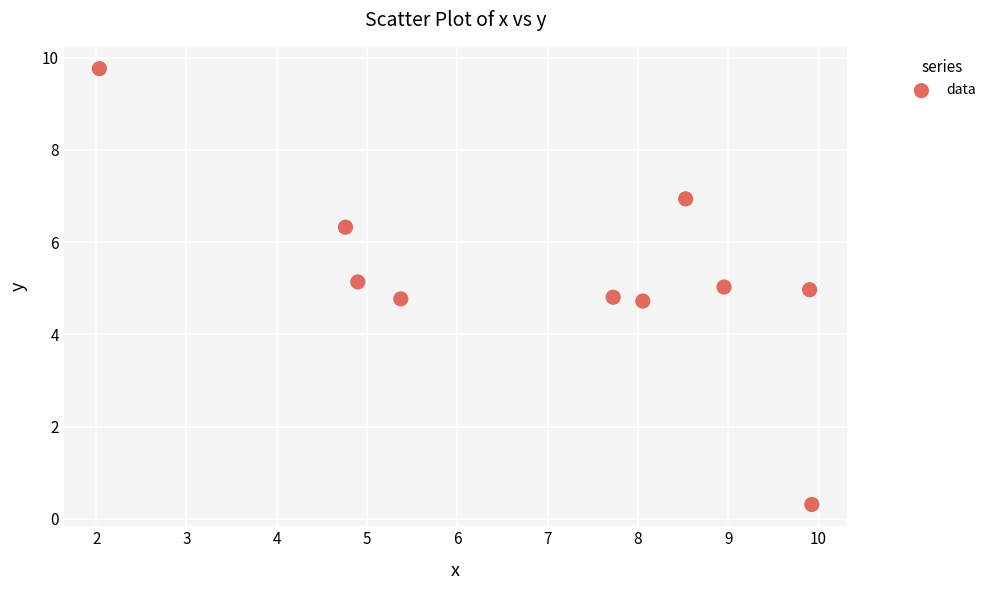

What is the range of Y values (max minus min)?

9.5